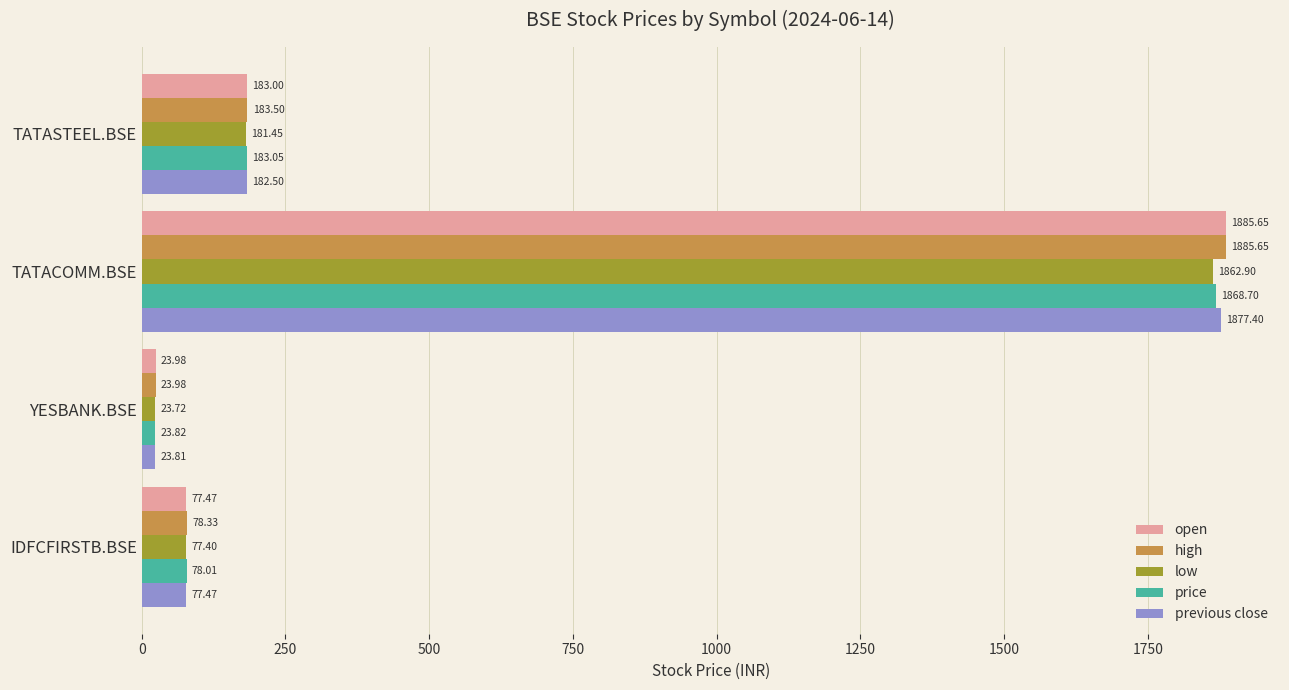

List the labels in order of low value, largest first.

TATACOMM.BSE, TATASTEEL.BSE, IDFCFIRSTB.BSE, YESBANK.BSE